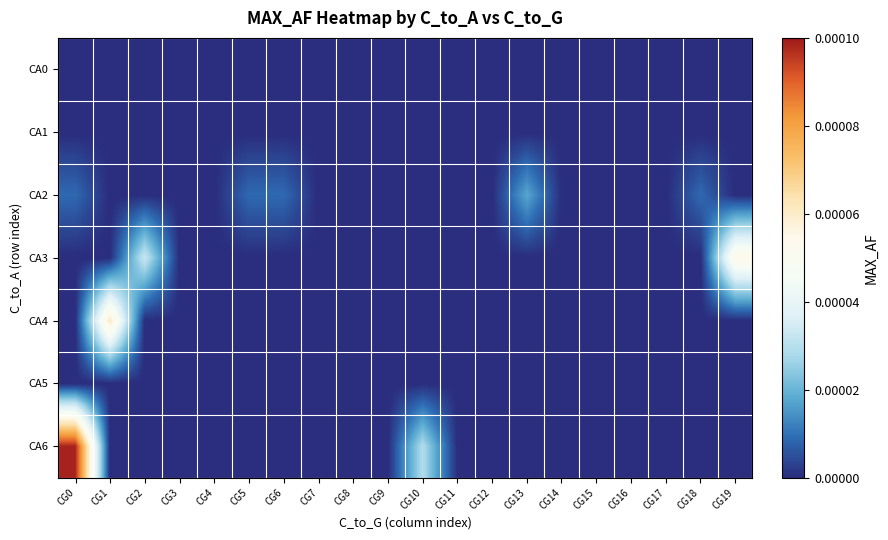

How many distinct data groups are displayed?

7